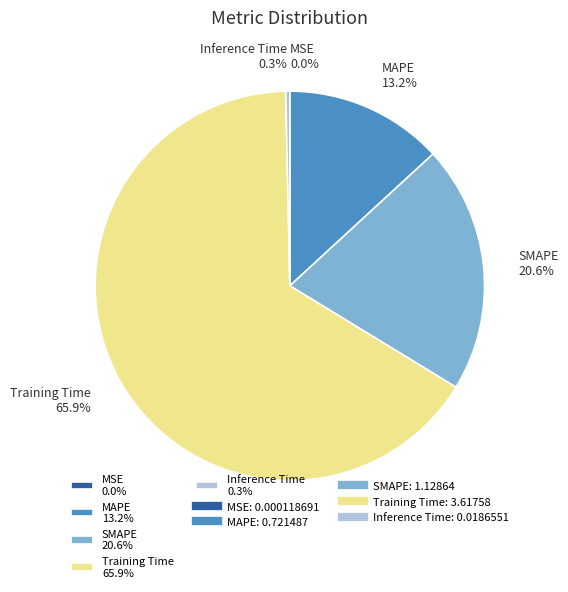

Combined, what portion of the pie is SMAPE 20.6% and Inference Time 0.3%?

20.9%